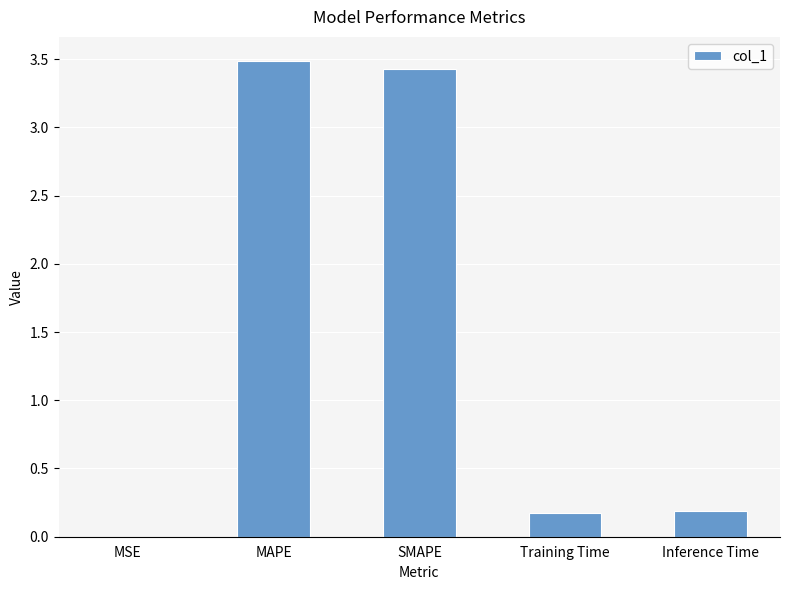

The value at SMAPE is 3.4. True or false?

True